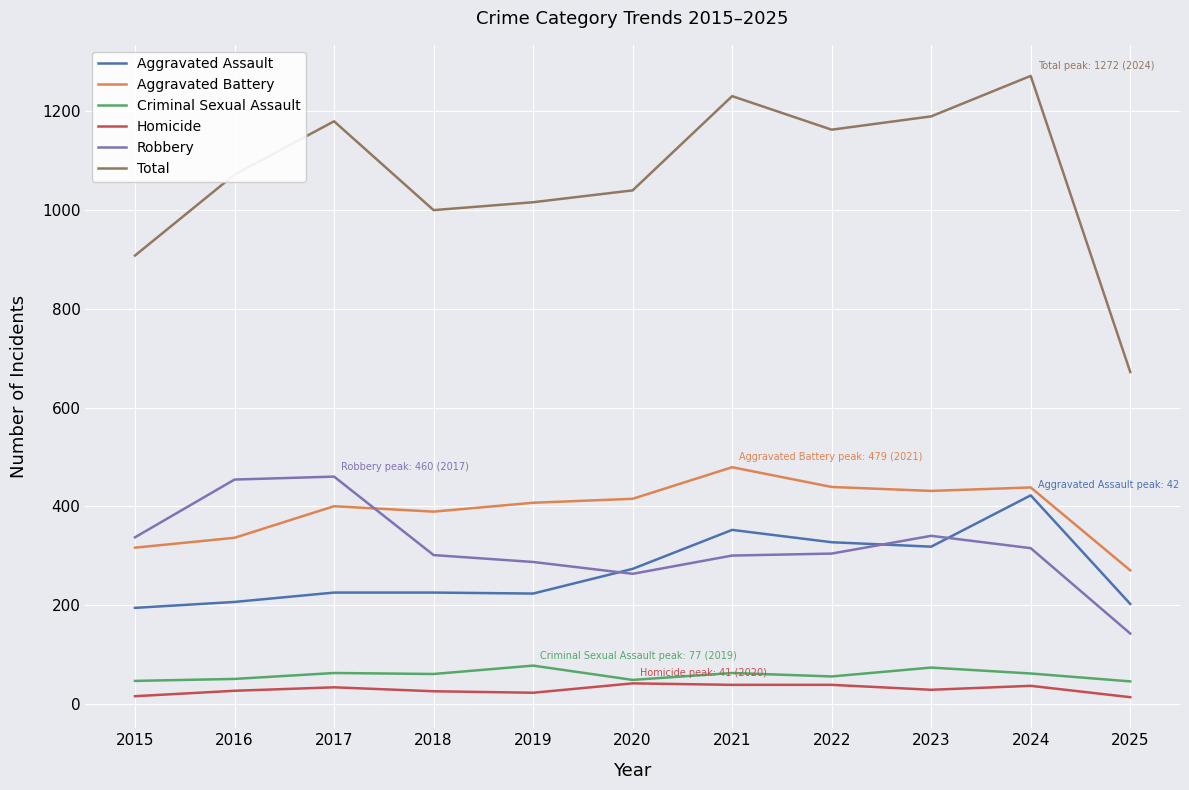

Is the value of Total at 2024 greater than the value of Criminal Sexual Assault at 2019?

Yes